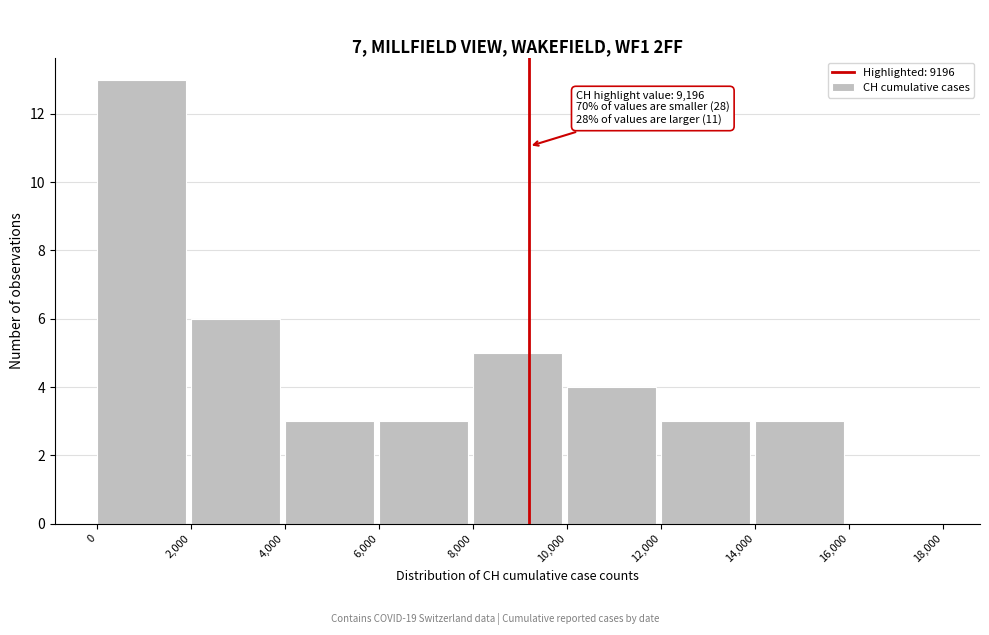

Over which range of the x-axis is the bar tallest?

0 to 2,000